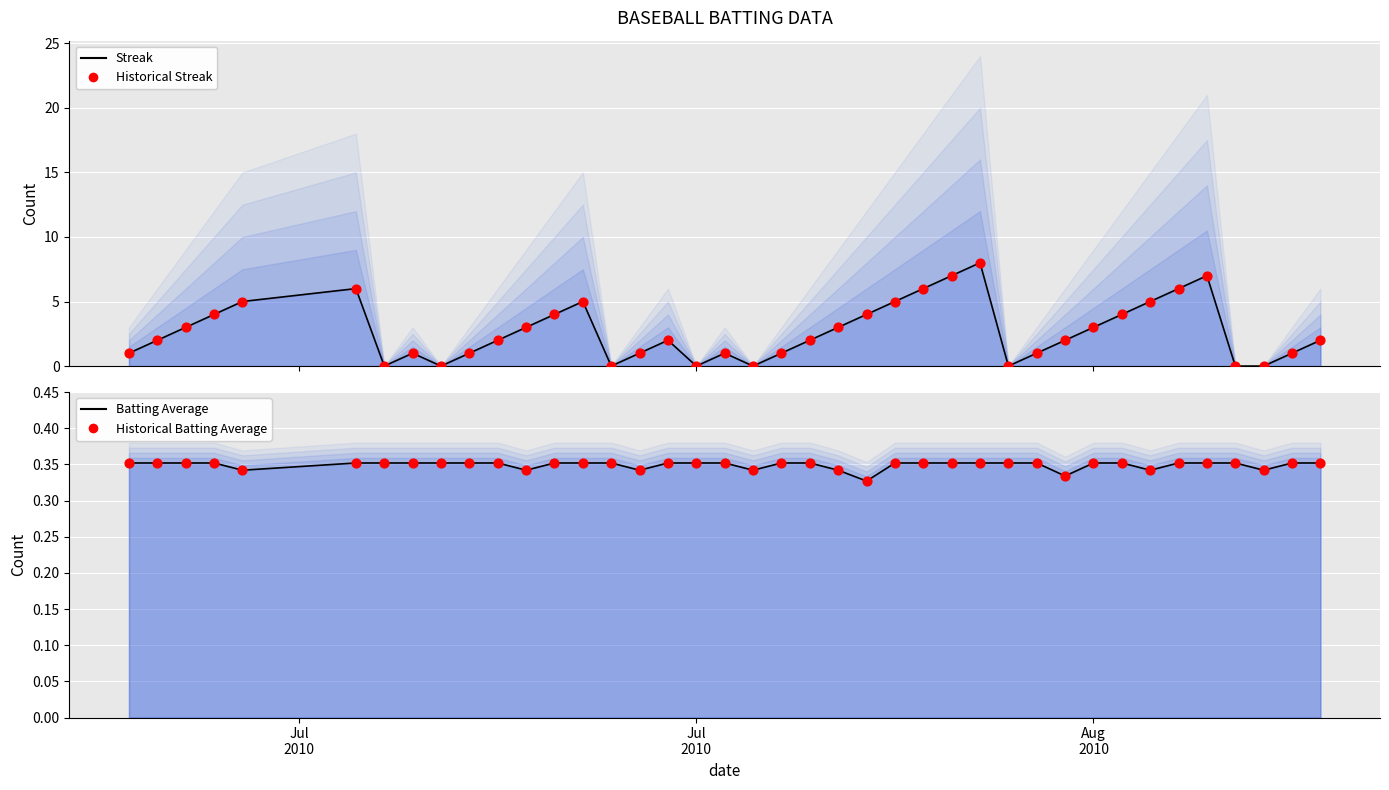

Which series reaches the maximum Y coordinate?

Streak (line)